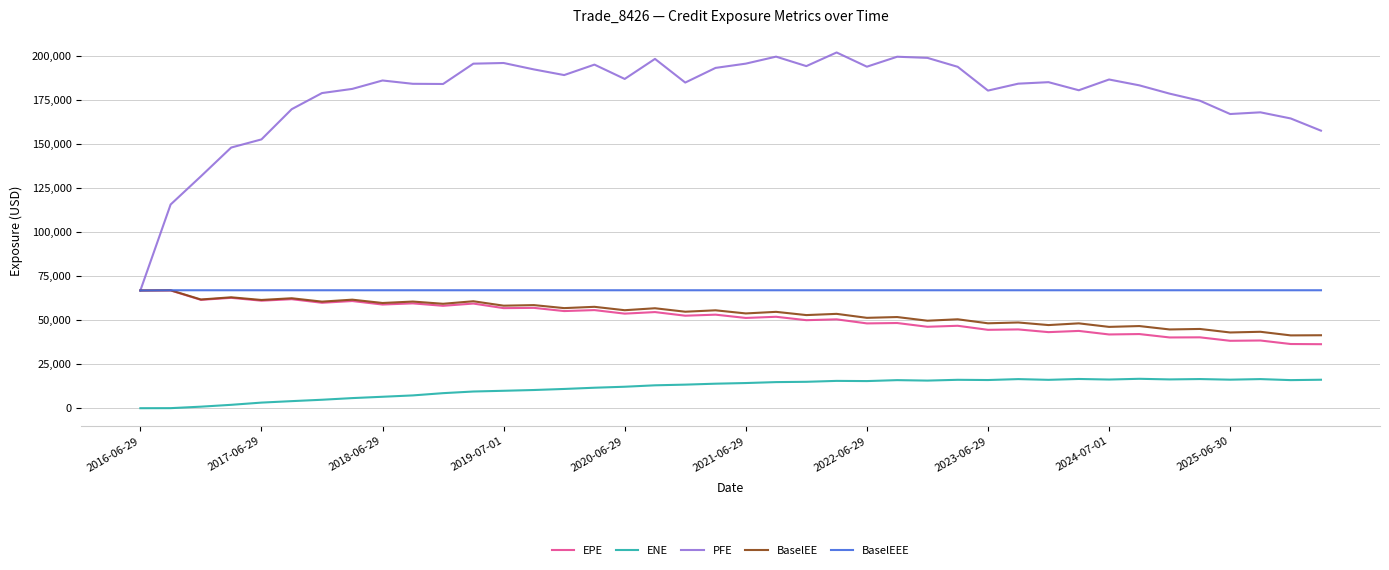

How many lines are shown in the chart?

5